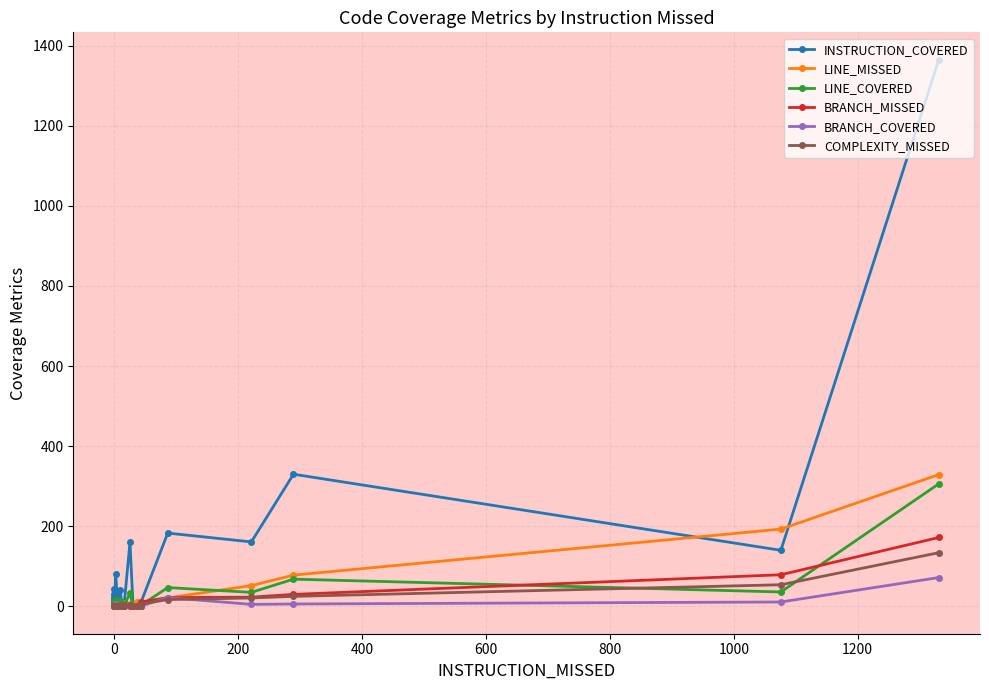

In BRANCH_COVERED, how many points are higher than both neighbors (excluding endpoints)?

7